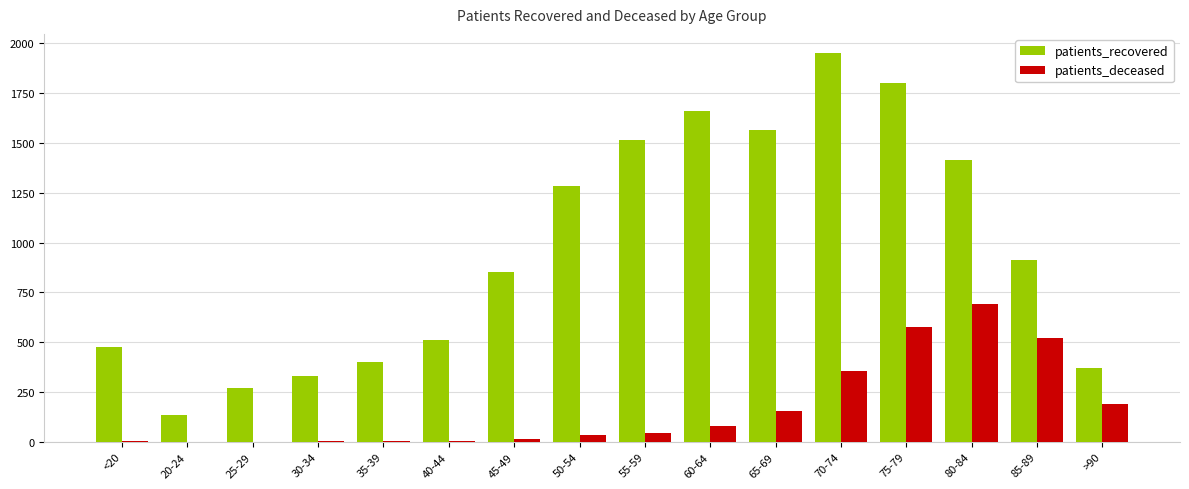

Is the value of patients_recovered at <20 greater than the value of patients_deceased at 35-39?

Yes